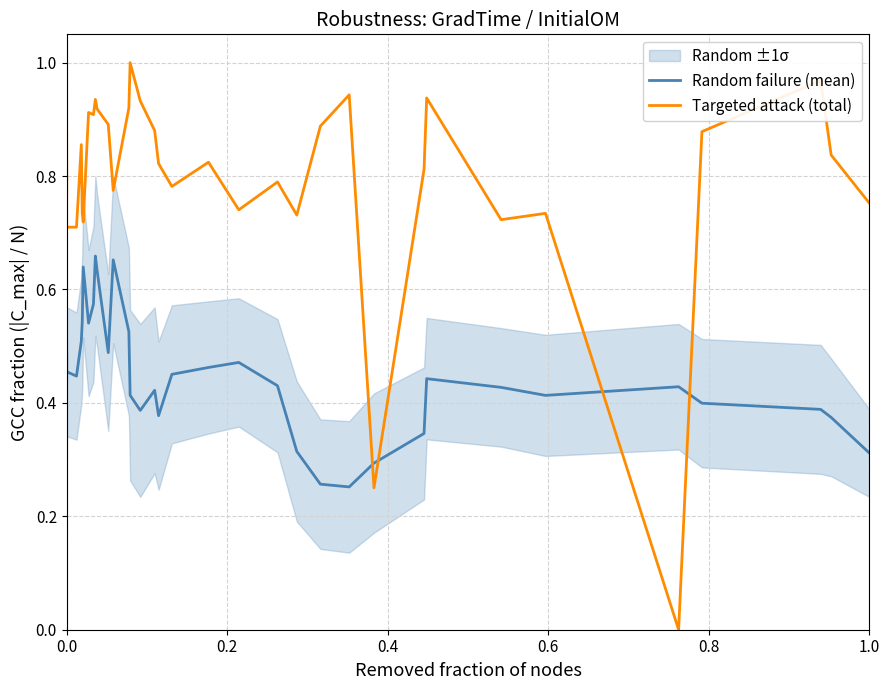

How many lines are shown in the chart?

2